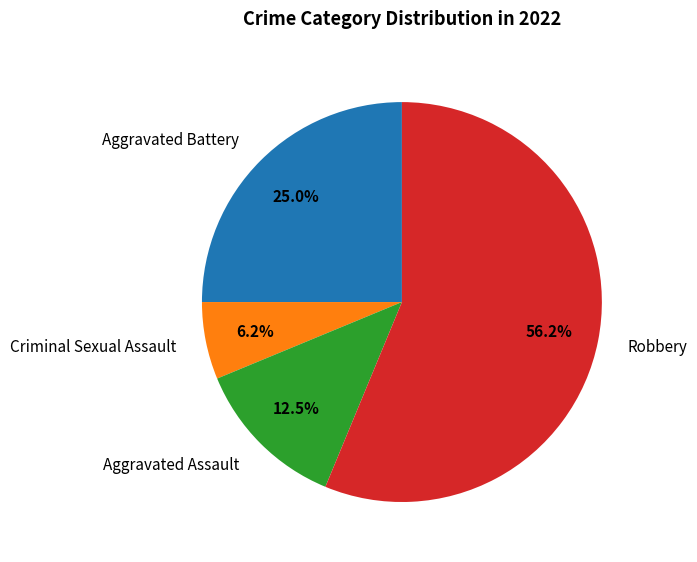

What is the ratio of the value at Aggravated Assault to the value at Criminal Sexual Assault?

2.0